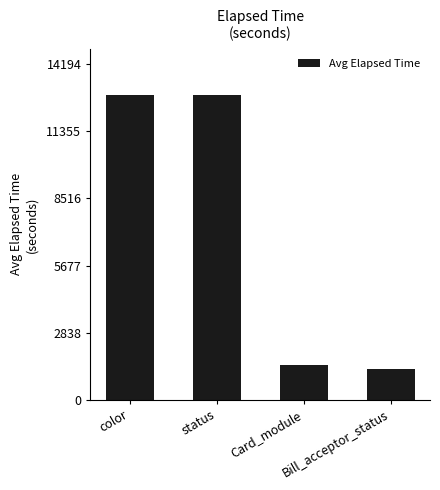

Count the number of data series in this chart.

1